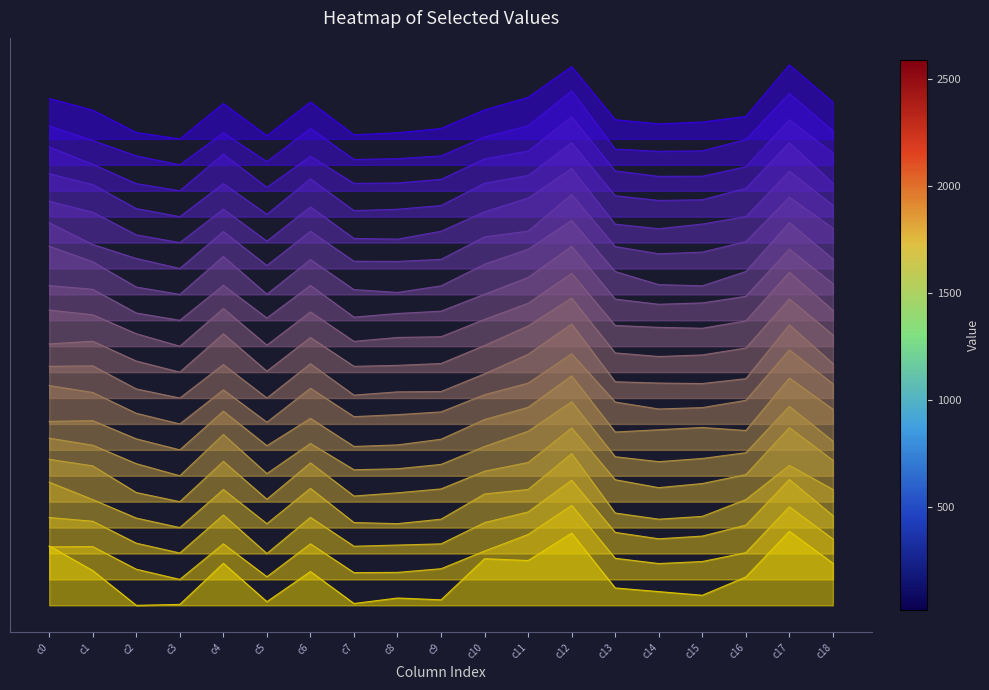

What is the difference between the row_4 values at c15 and c4?

0.2